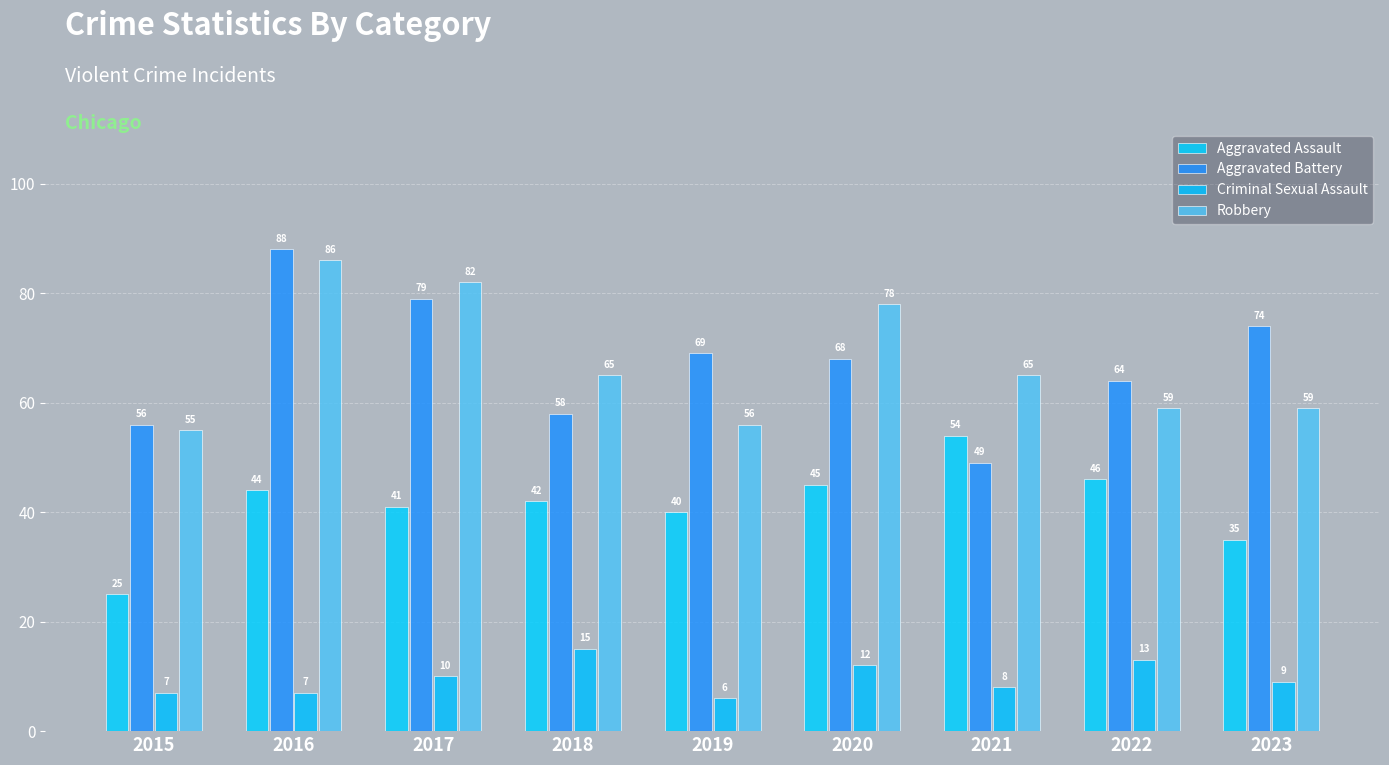

What is the sum of all Aggravated Assault values?

372